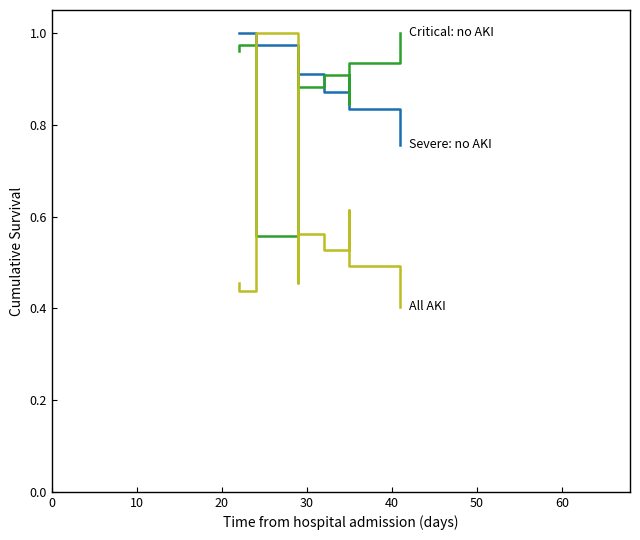

What is the label of the 7th point from the right?

30